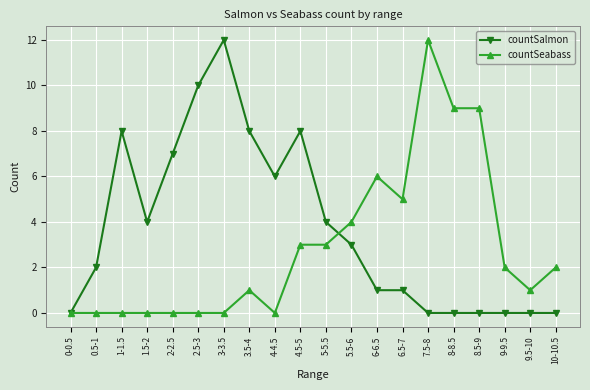

What is the value of the countSeabass point at the 16th from the left?

9